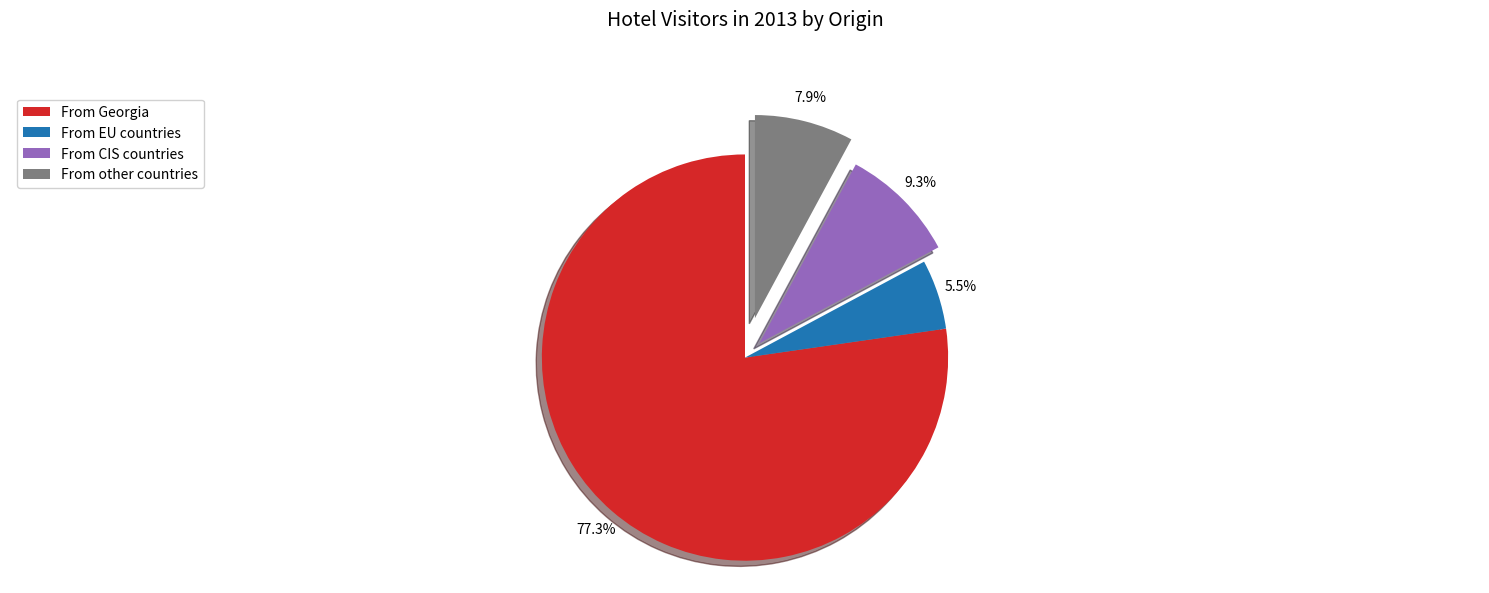

Which has a higher value, From Georgia or From EU countries?

From Georgia